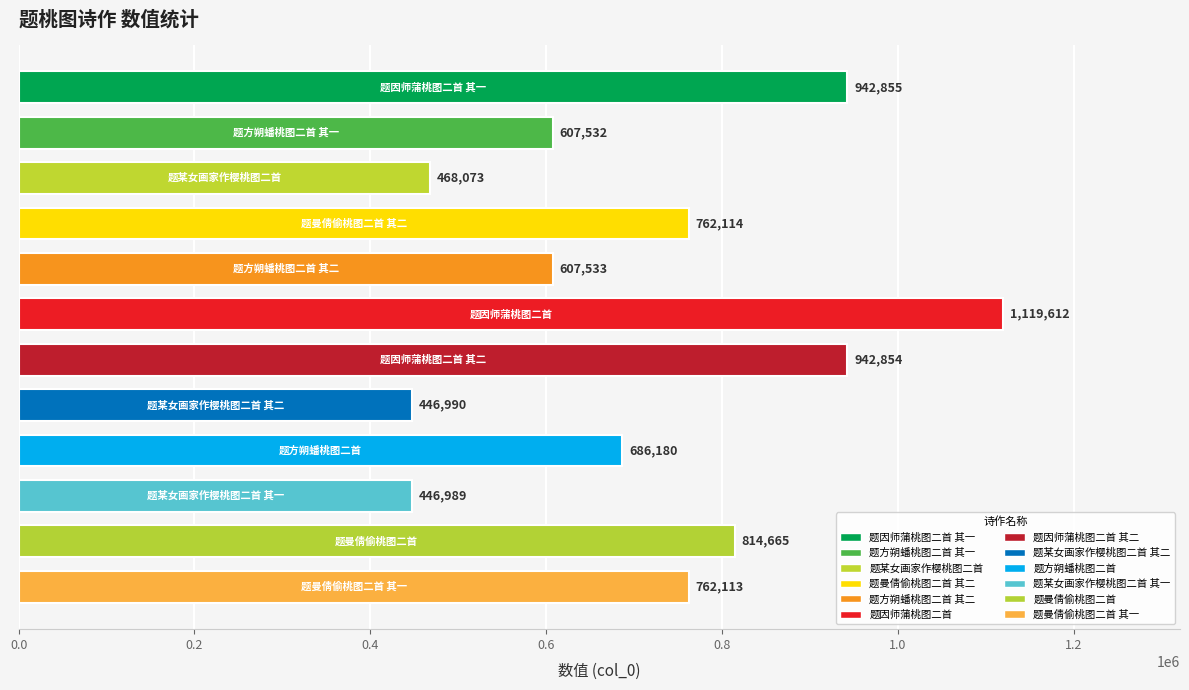

What is the minimum value shown in the chart?

446989